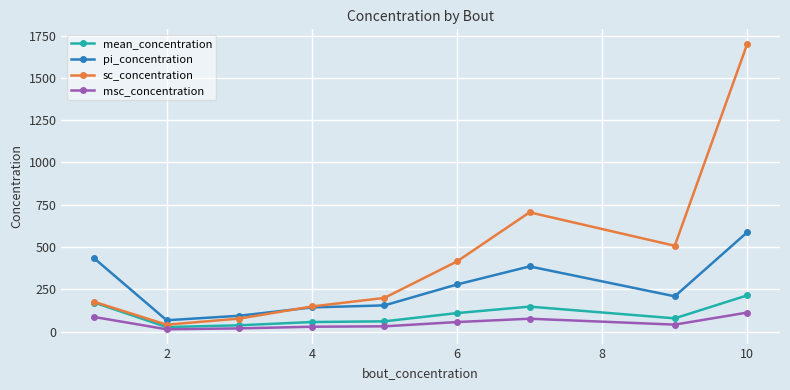

Rank the series by their maximum value, from lowest to highest.

msc_concentration, mean_concentration, pi_concentration, sc_concentration